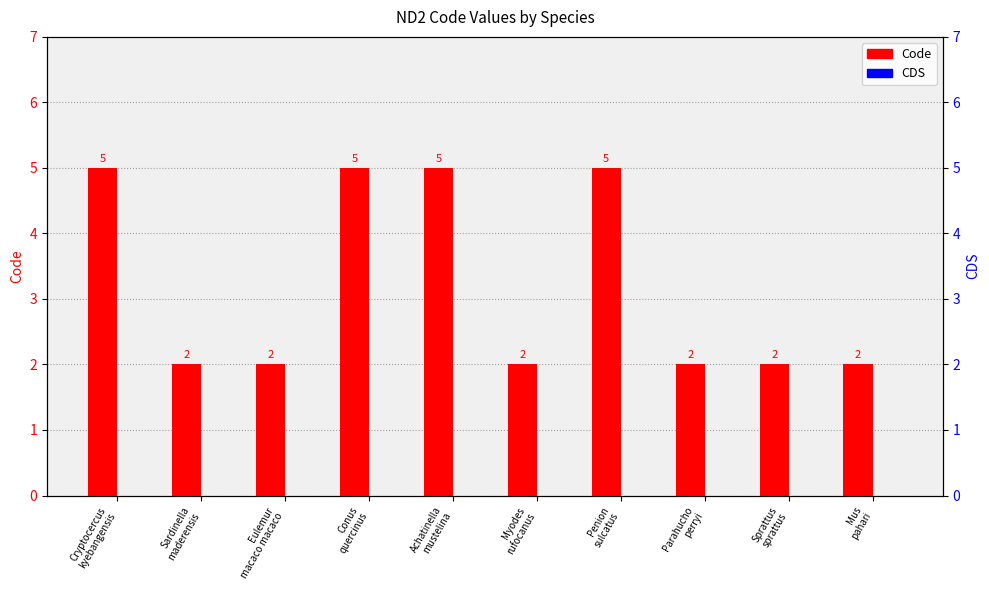

What is the difference between the maximum and minimum values in the Code series?

3